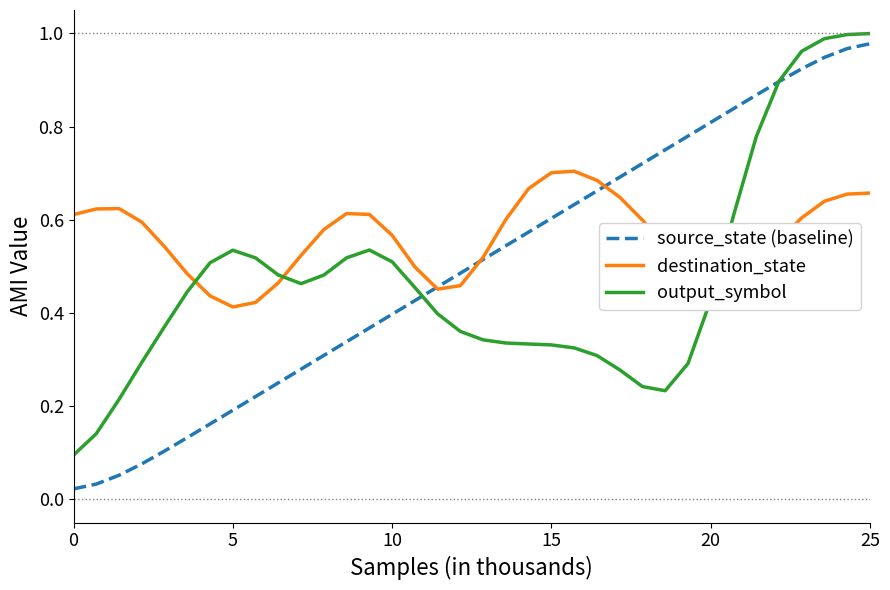

Which series has the largest total across all categories?

destination_state